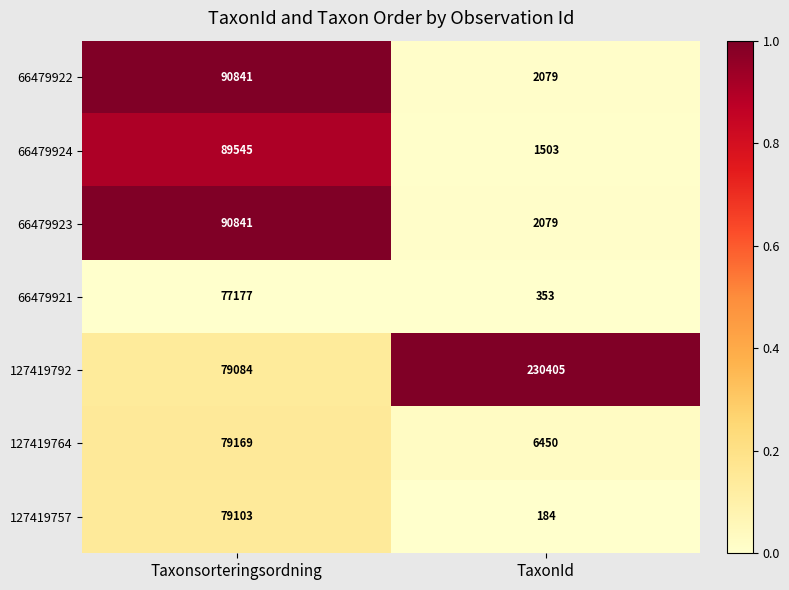

List the labels in order of 127419757 value, smallest first.

TaxonId, Taxonsorteringsordning